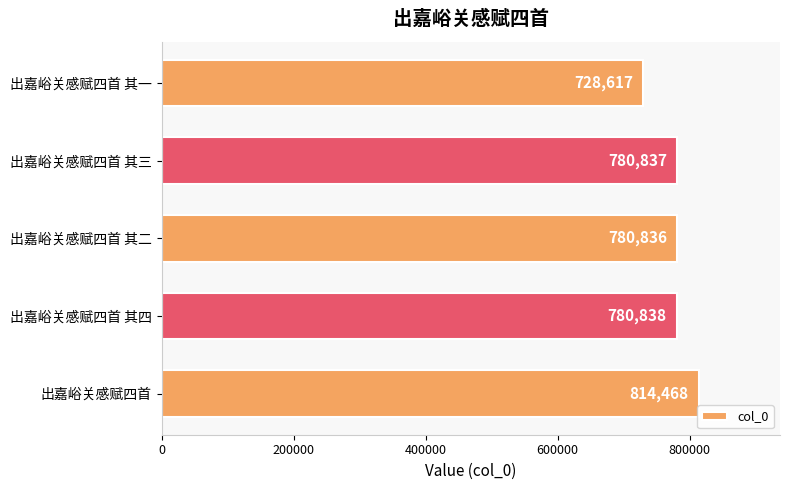

True or false: the data shows 780838 at 出嘉峪关感赋四首 其四.

True